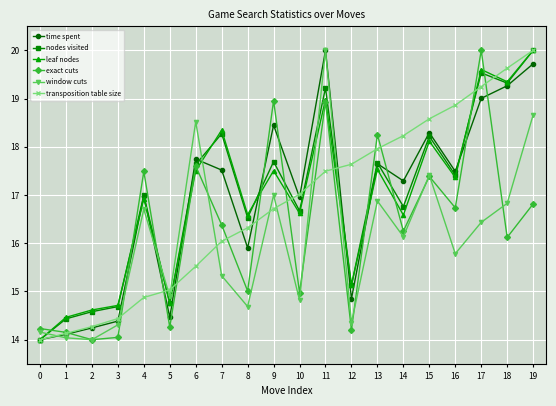

What is the difference between the second highest and minimum values in the nodes visited series?

5.5